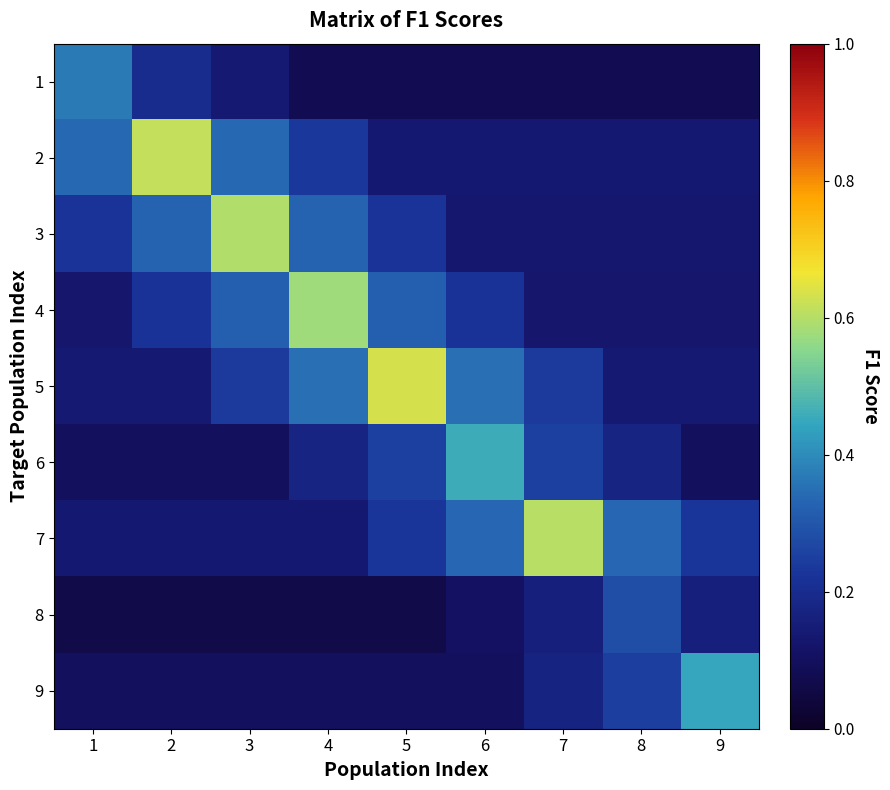

At 2, list the series in order from smallest to largest.

8, 9, 6, 7, 5, 1, 4, 3, 2